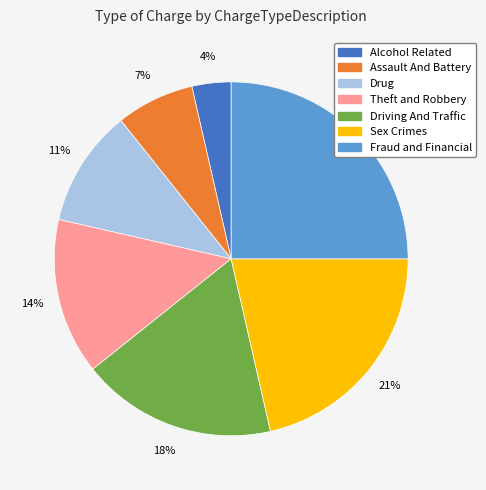

Is it true that Theft and Robbery is 14% of the pie?

True